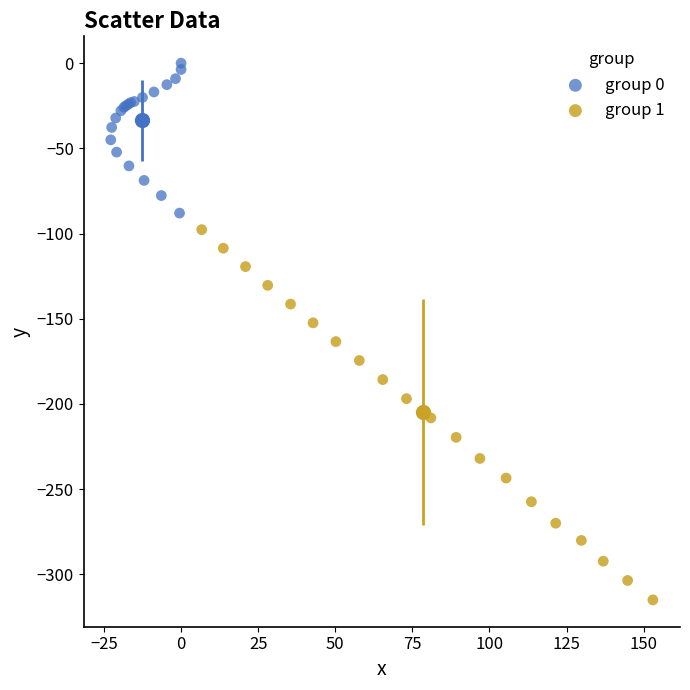

Which series reaches the maximum Y coordinate?

group 0